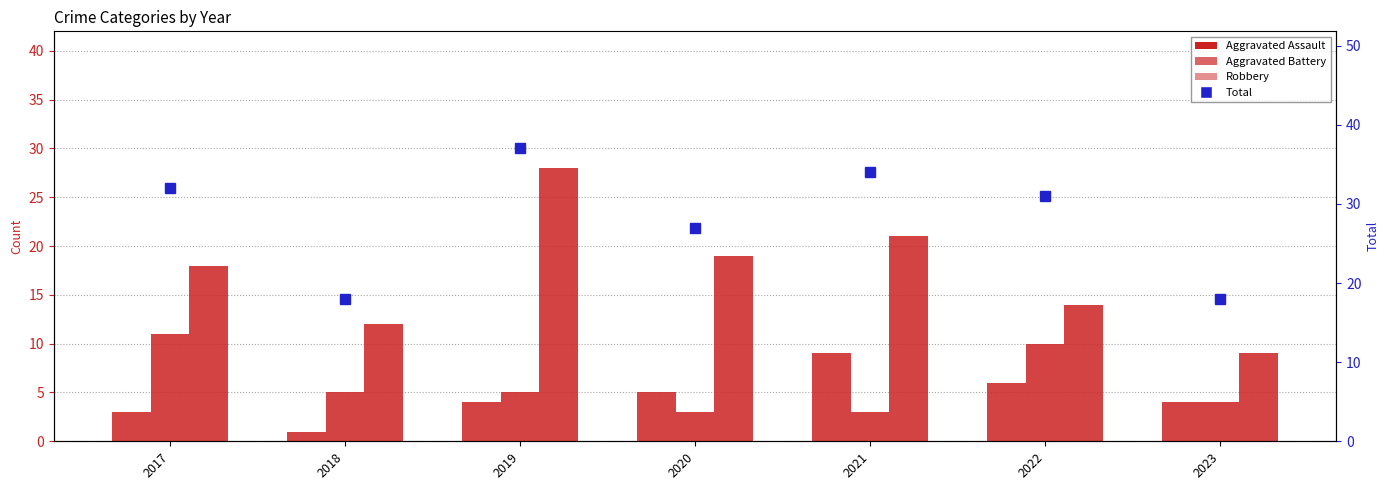

How many groups of bars are there?

7